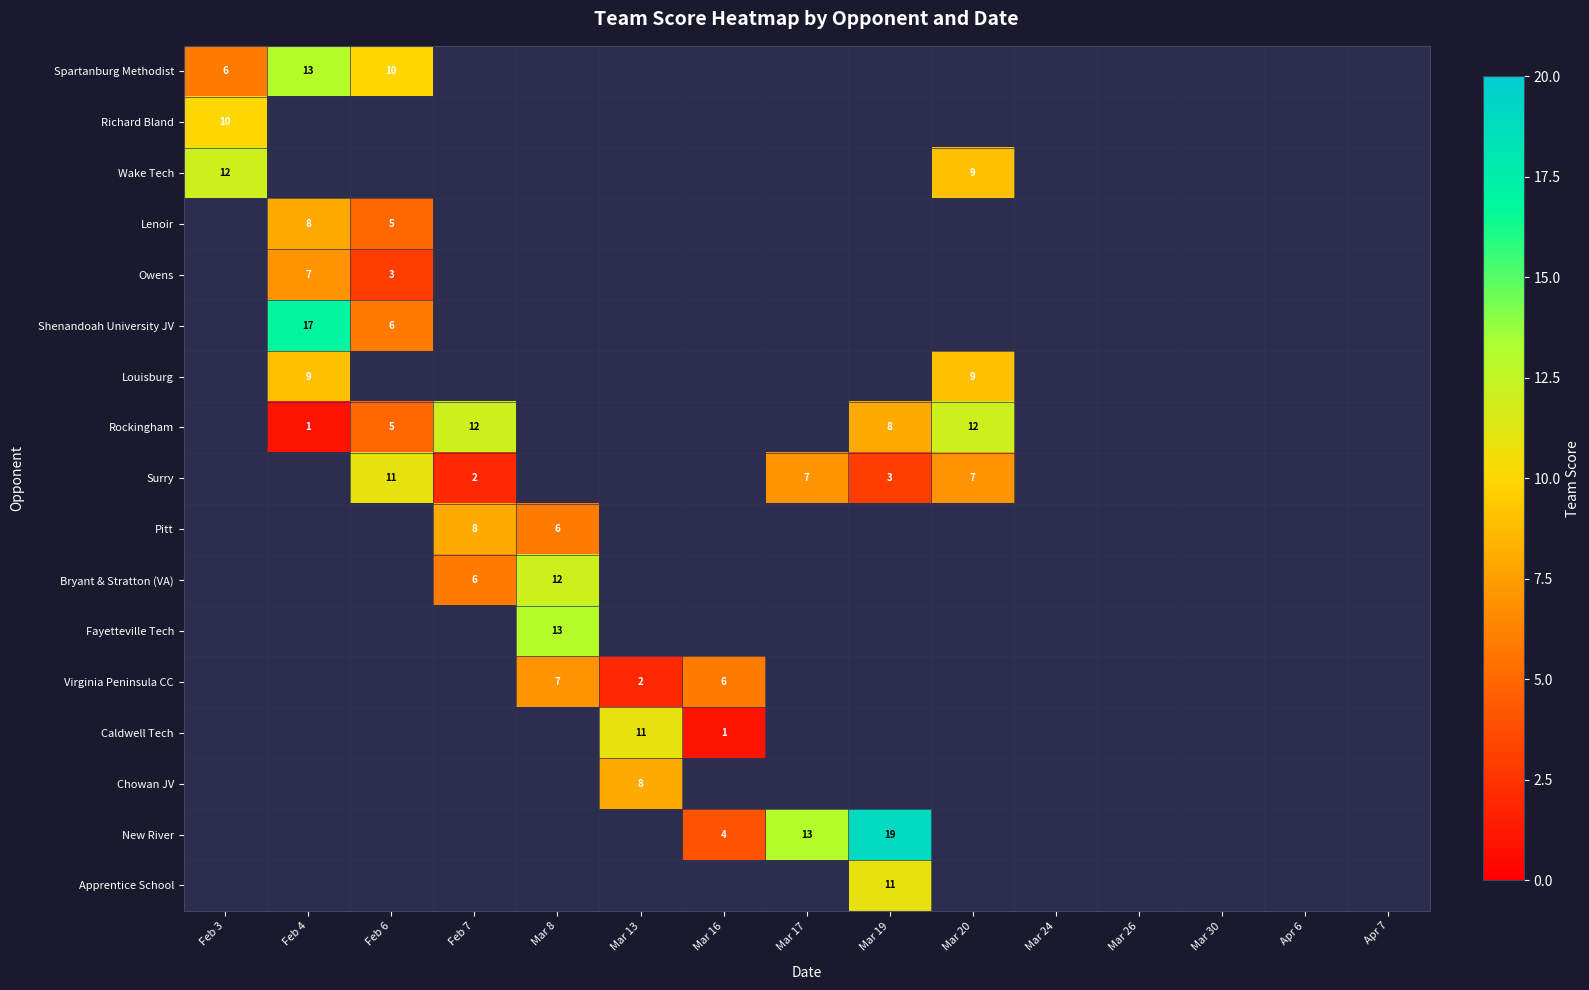

At how many categories does at least one series exceed 13?

2